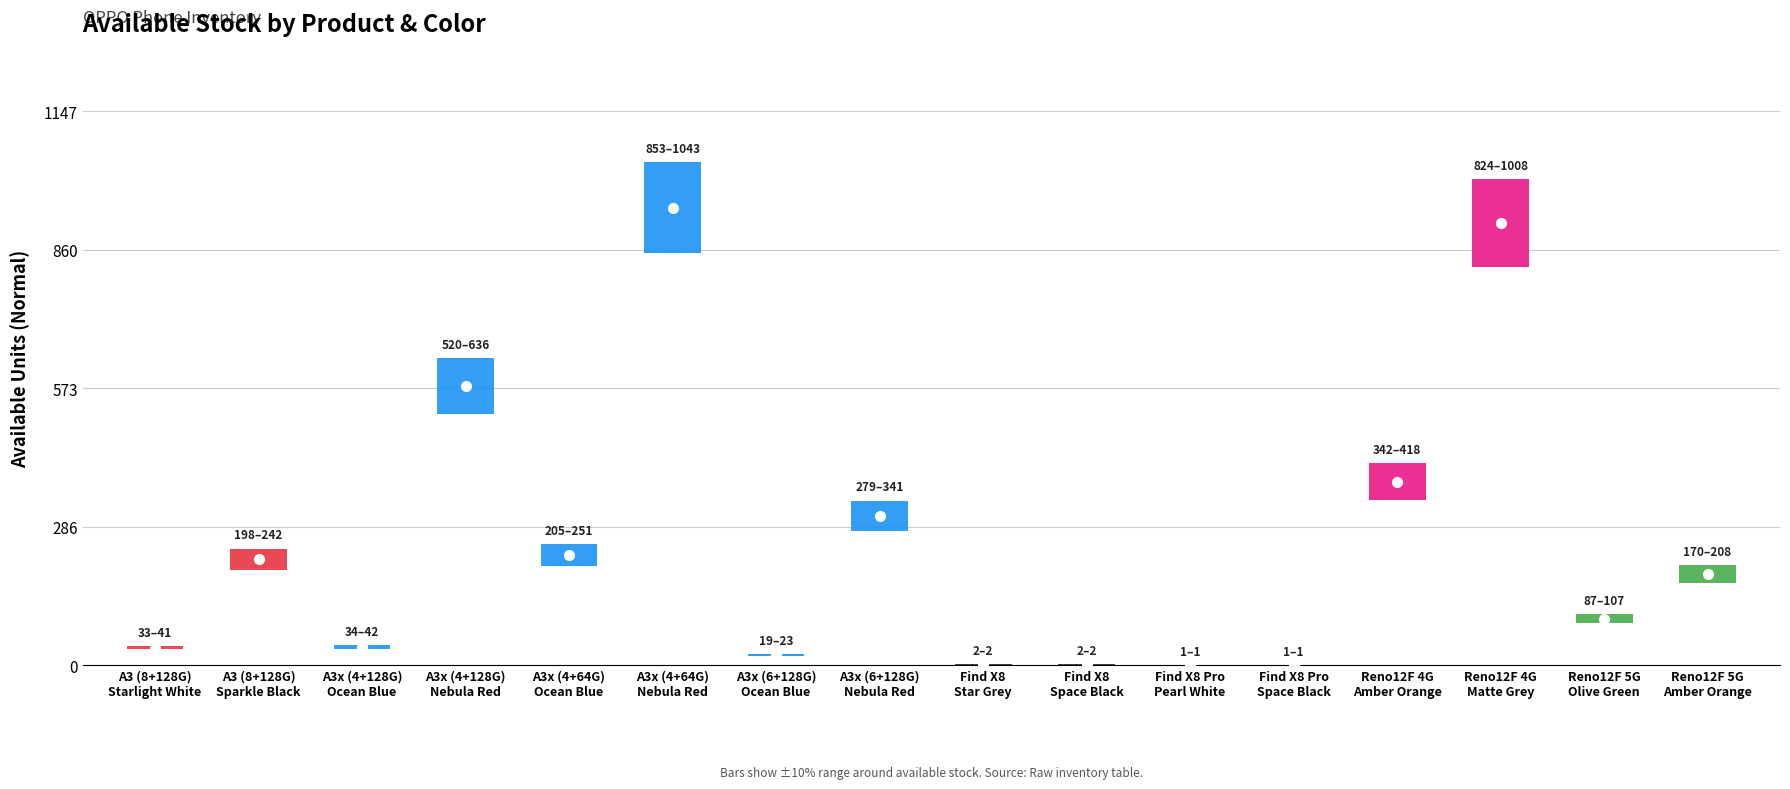

What is the difference between the second highest and minimum values in the total_normal series?

915